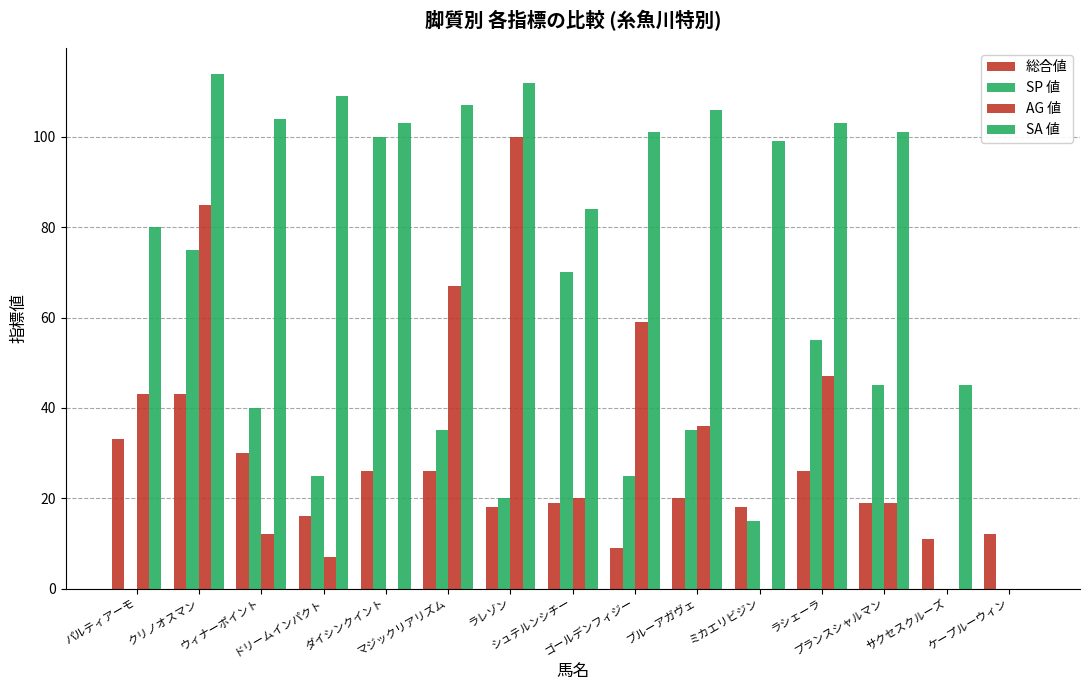

Are the bars horizontal?

No